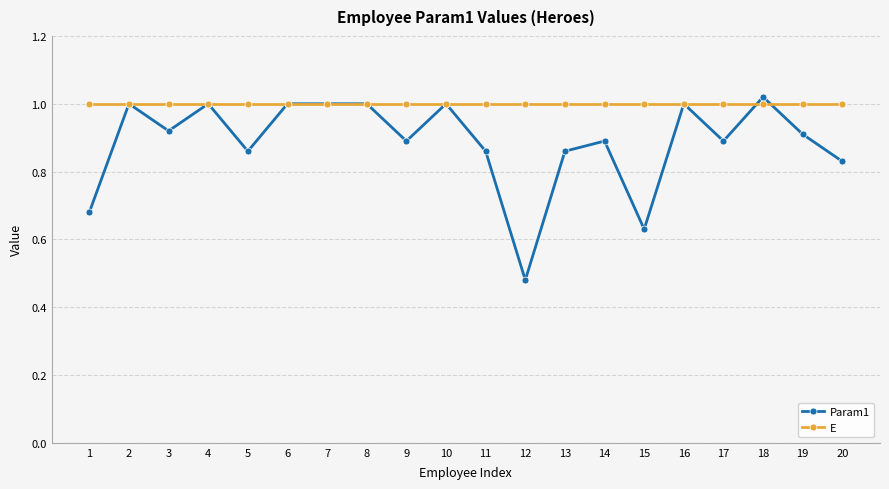

Which series has the largest range (max minus min)?

Param1